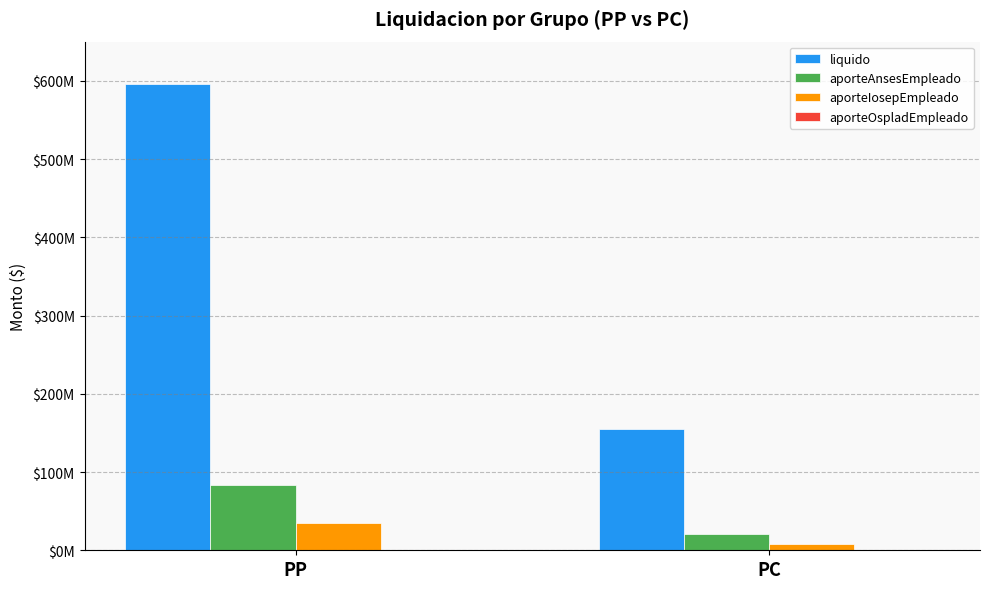

At how many categories does at least one series exceed 452409152?

1